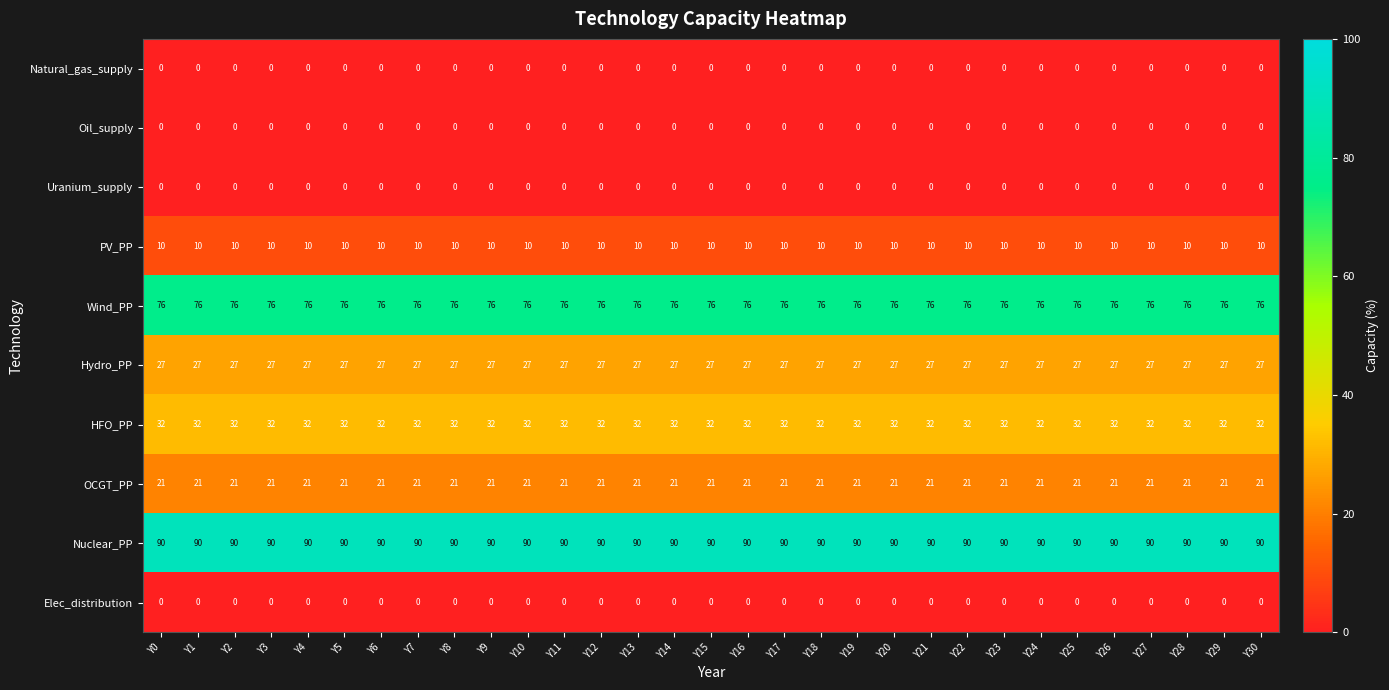

The value of HFO_PP at Y27 is 9. True or false?

False